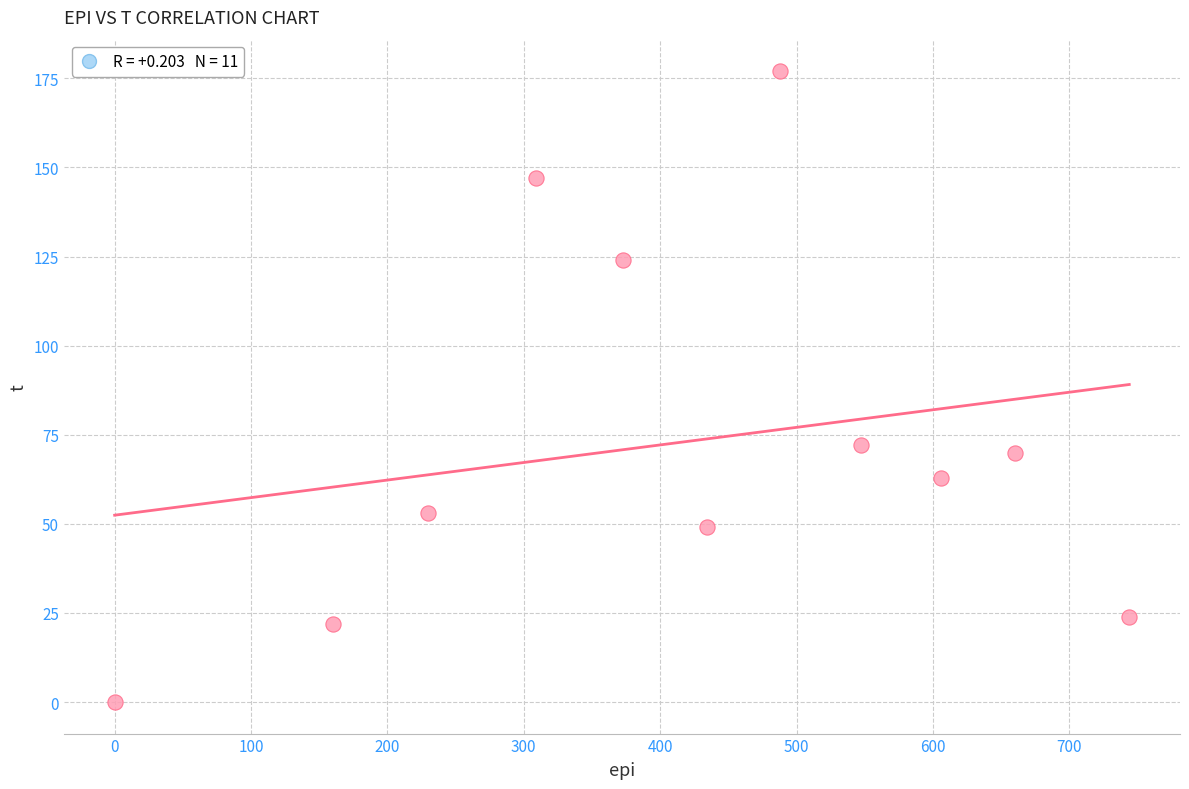

What Y value in the scatter plot is closest to 88?

72